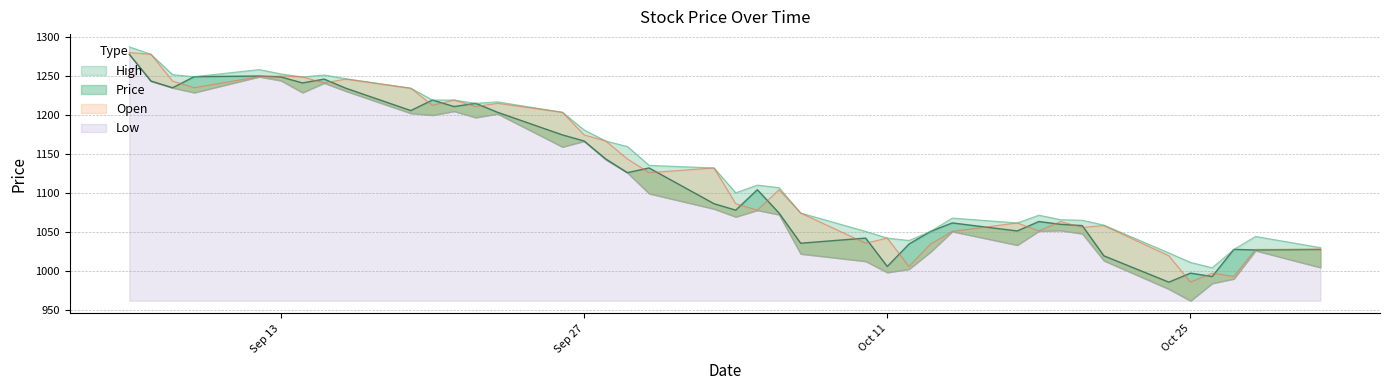

True or false: Open and High intersect in this chart.

False